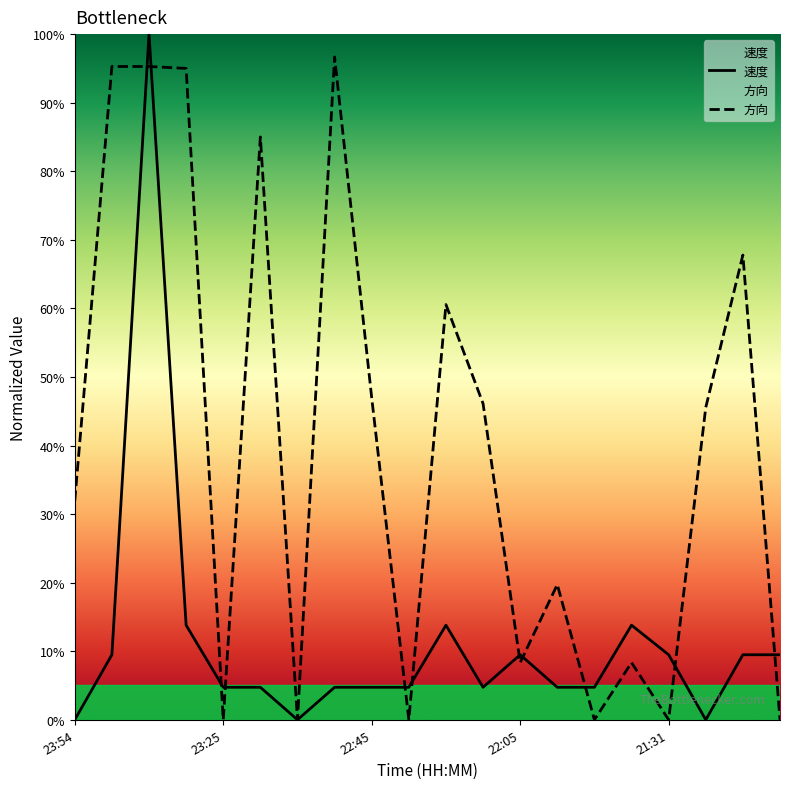

What is the label of the 8th point from the left?

22:55